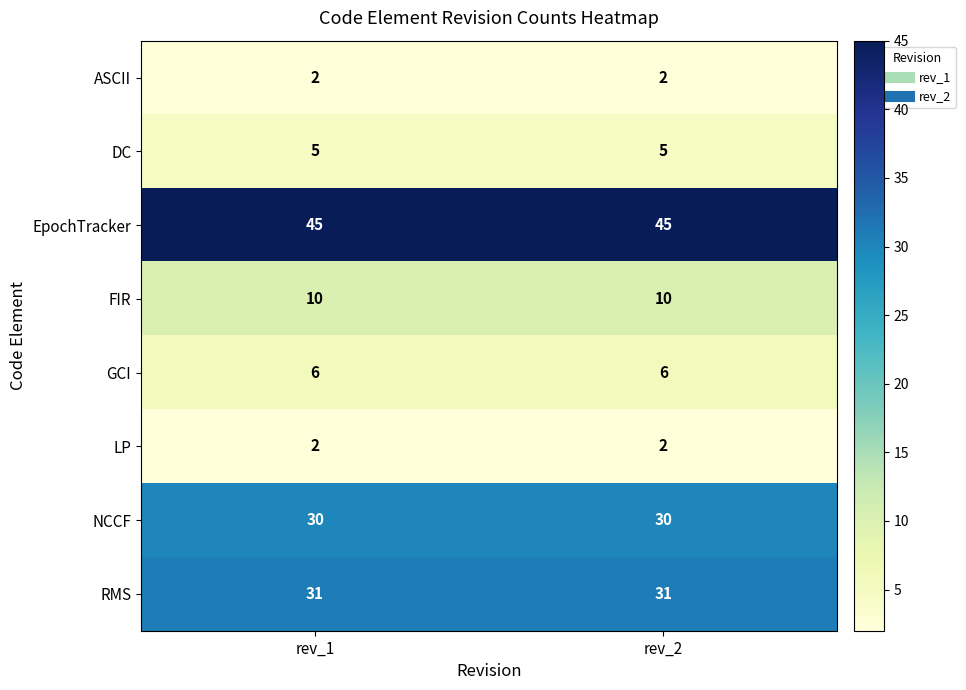

What is the difference between the highest and lowest values at rev_2?

43